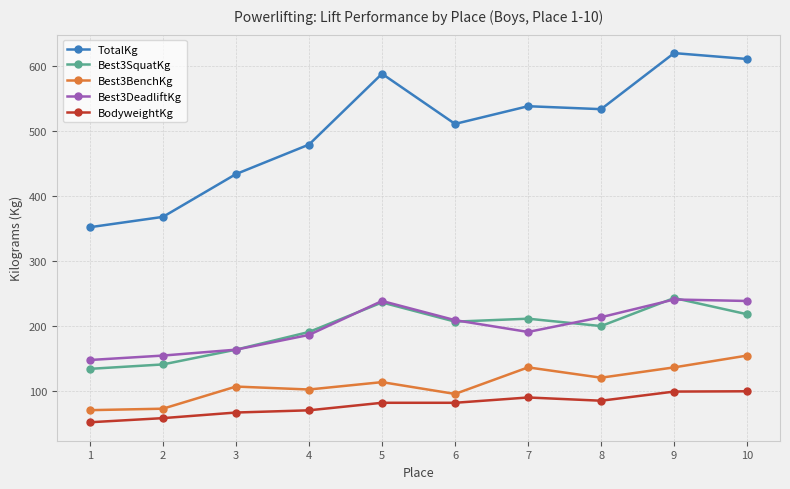

Which category has the lowest value in the Best3DeadliftKg series?

1